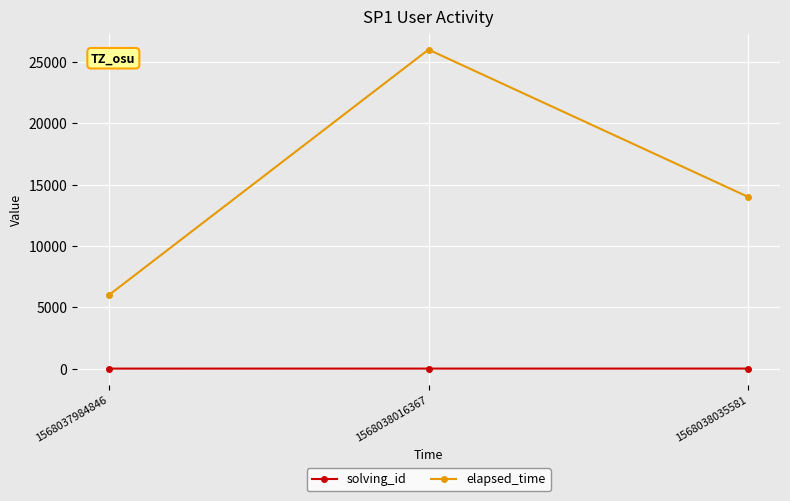

What are all the series names shown in the legend?

solving_id, elapsed_time